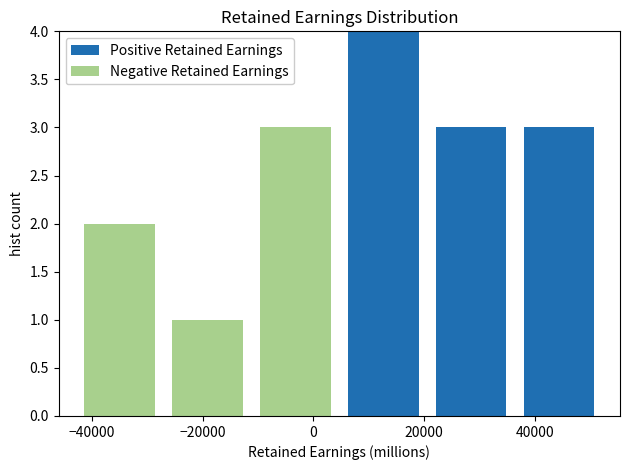

Reading left to right, list every stacked bar in this chart as the range it spans on the x-axis followed by its total height. Neither the bar edges nor the heights are printed on the chart, so give them approximately, as read against the axes.

-44000 to -28000: 2
-28000 to -12000: 1
-12000 to 4000: 3
4000 to 20000: 4
20000 to 36000: 3
36000 to 52000: 3